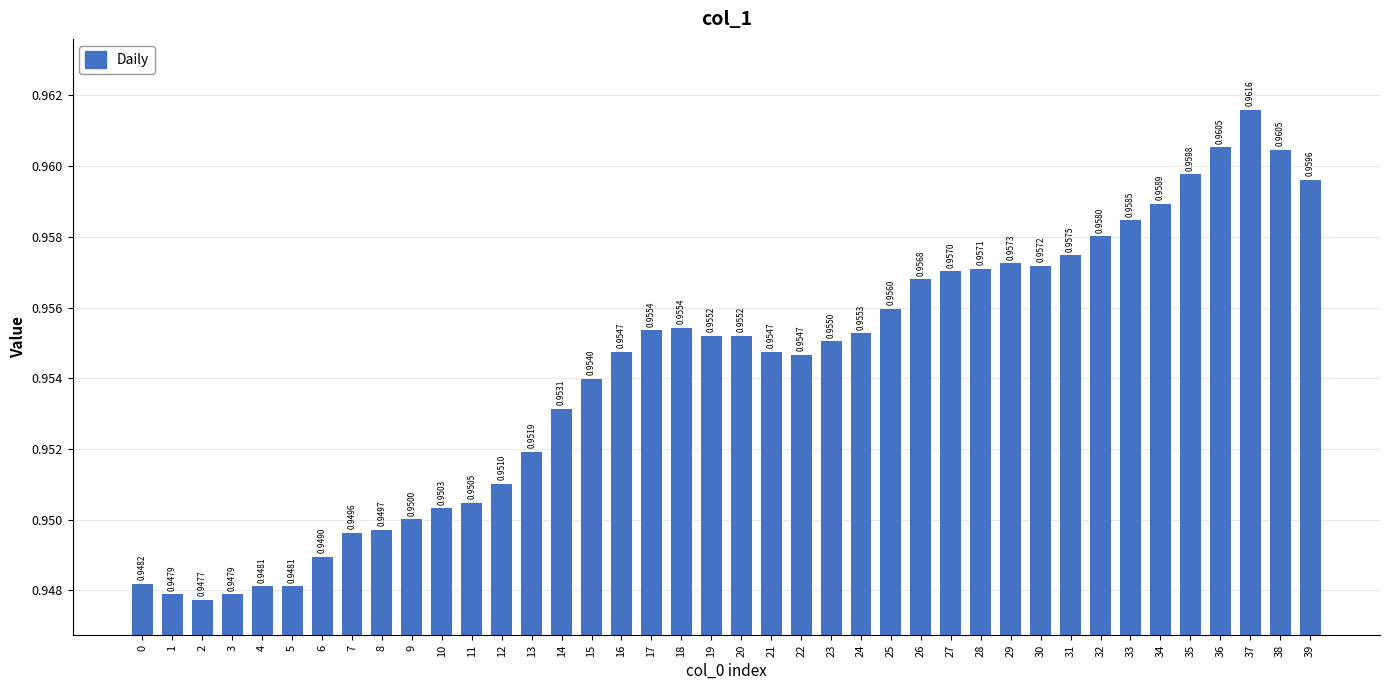

Between 23 and 18, which is larger?

18